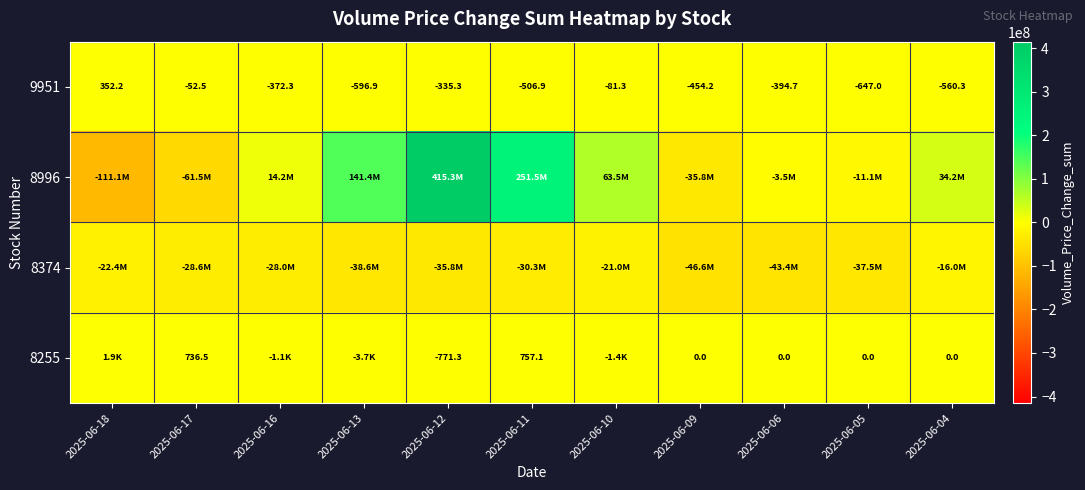

Is the value of 9951 at 2025-06-06 greater than the value of 8255 at 2025-06-04?

No